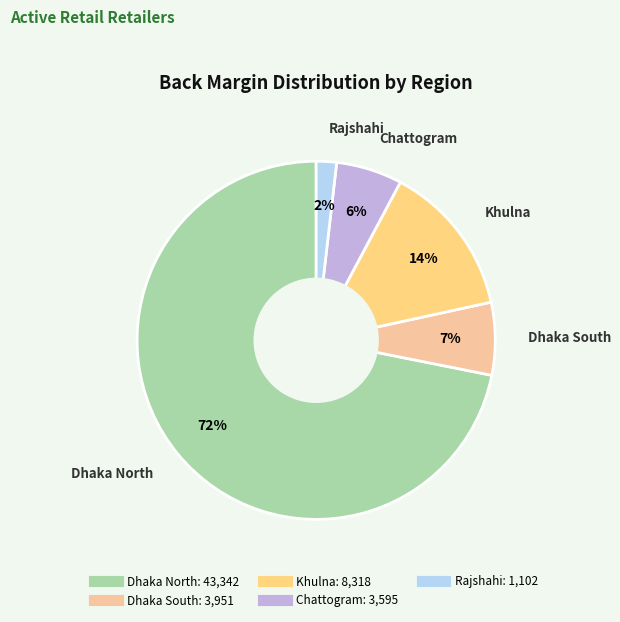

Count the number of slices in the pie.

5